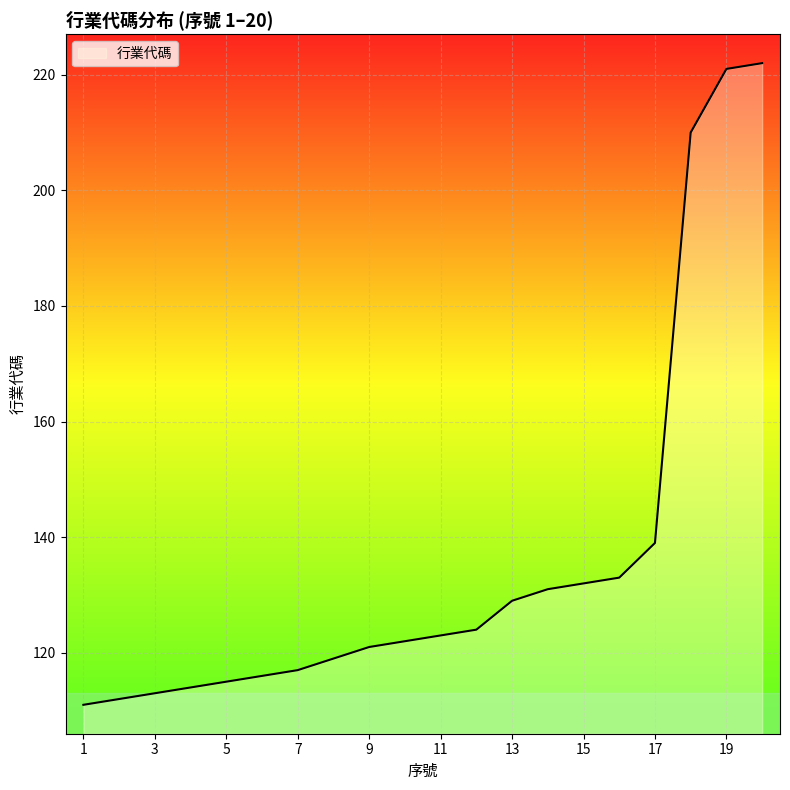

What is the greatest value displayed?

222